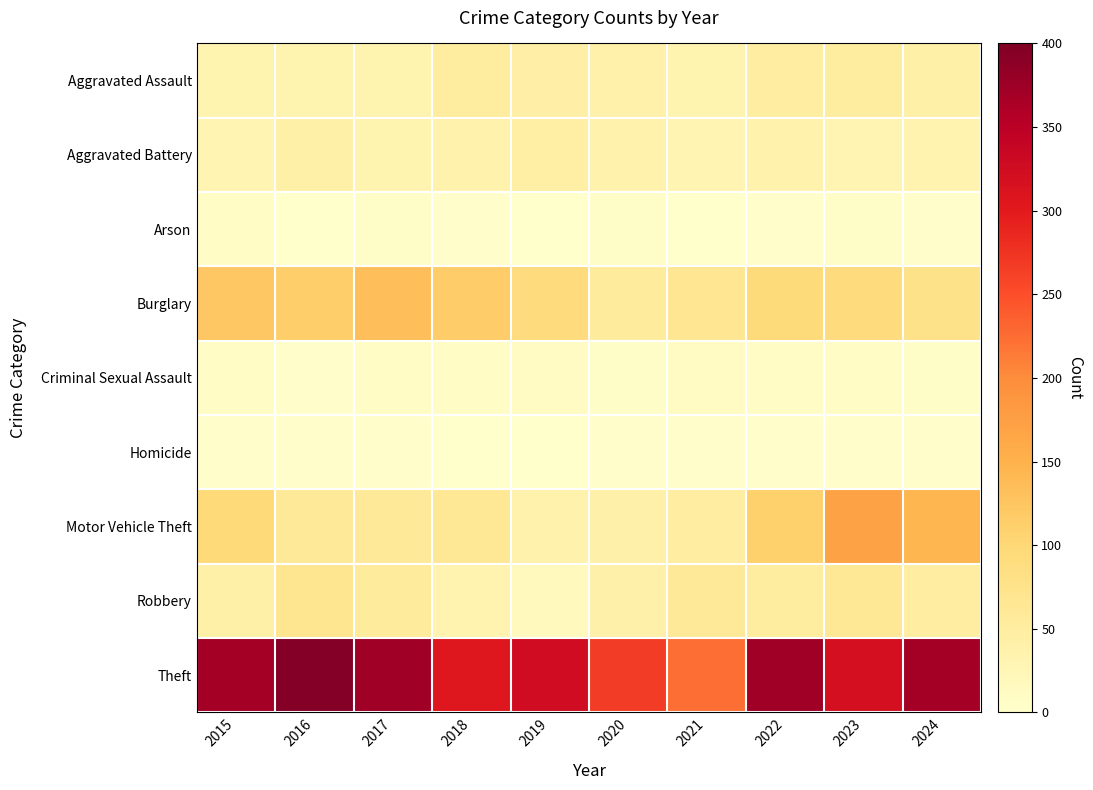

At 2019, list the series in order from smallest to largest.

Homicide, Arson, Criminal Sexual Assault, Robbery, Motor Vehicle Theft, Aggravated Assault, Aggravated Battery, Burglary, Theft